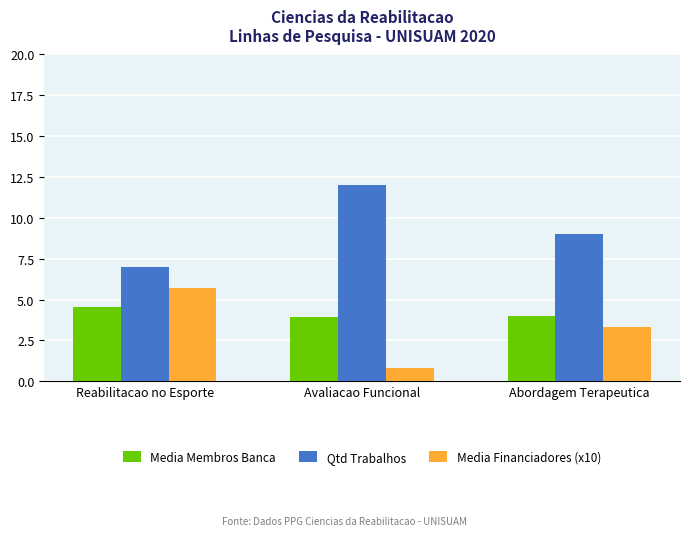

What is the spread (max minus min) of values at Avaliacao Funcional?

11.2